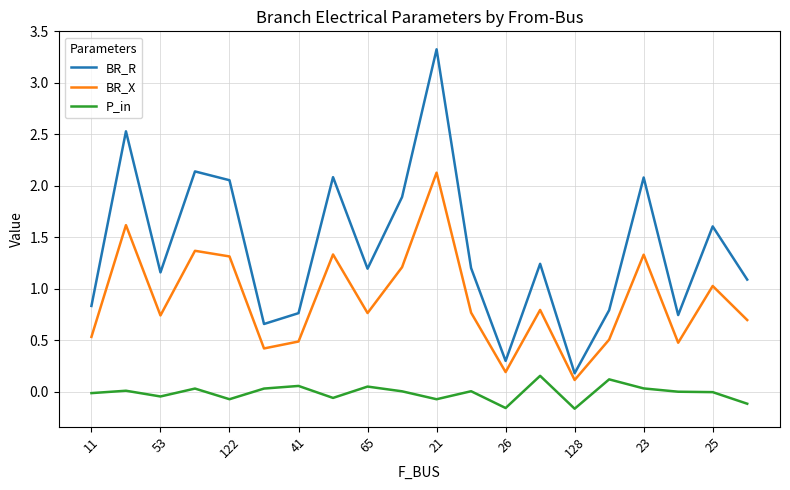

At how many categories does at least one series exceed 2?

6